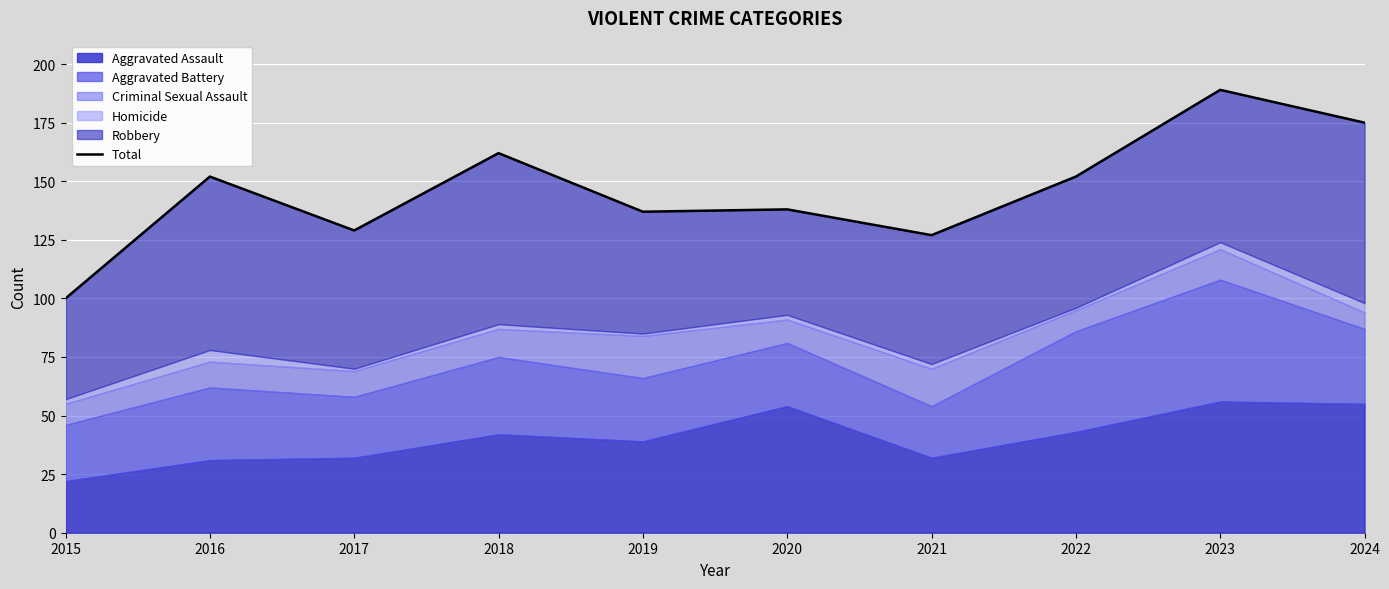

Where does the data first go above 152?

2018